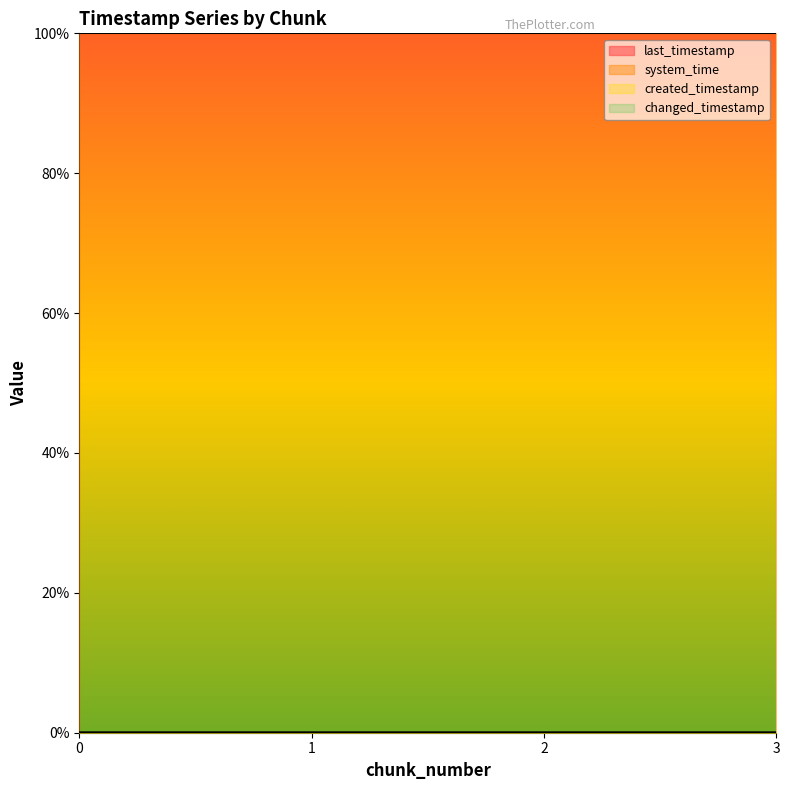

At how many categories does at least one series exceed 27?

4